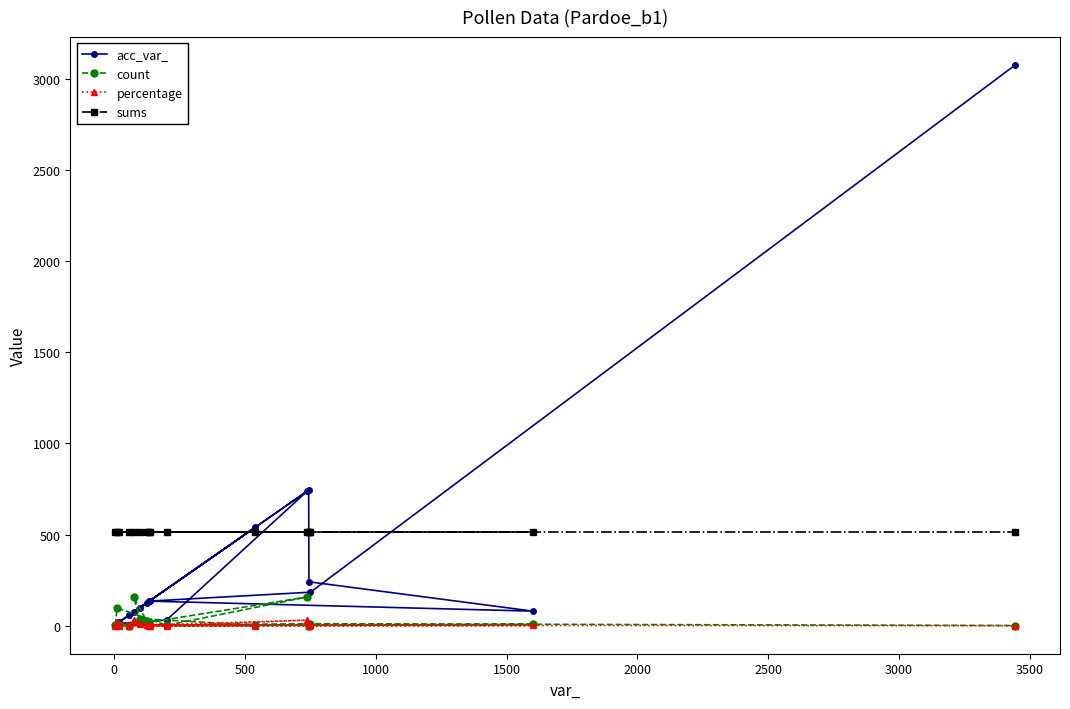

How many intersections are there between acc_var_ and sums?

7